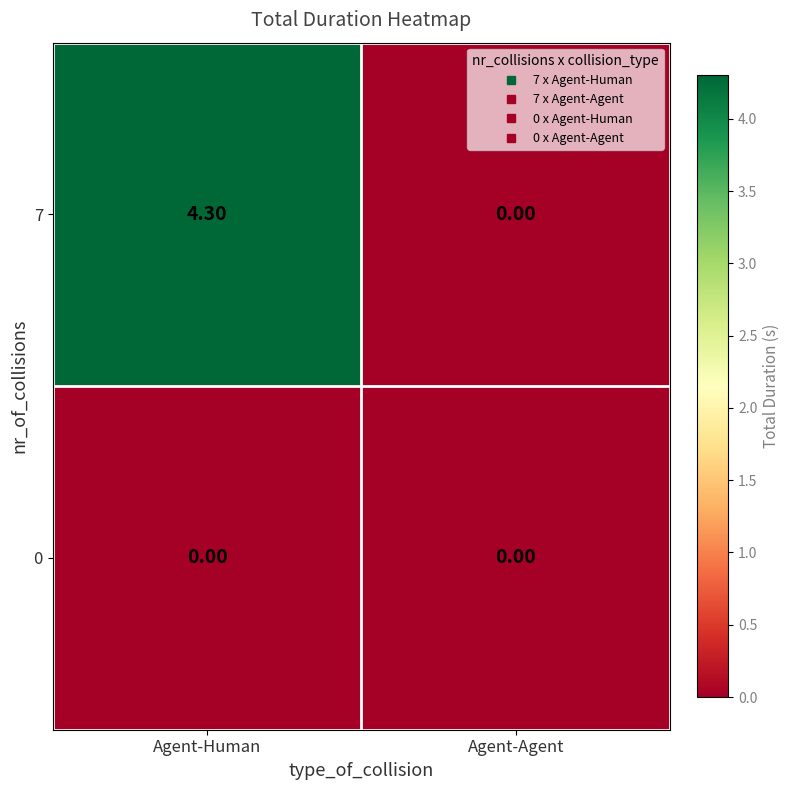

Which category has the highest value in the 7 series?

Agent-Human